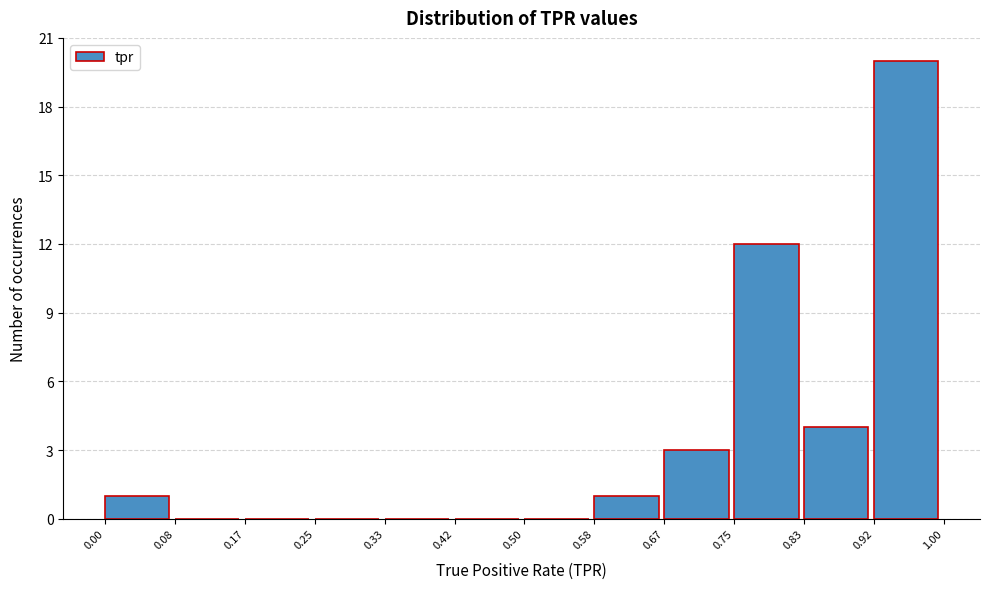

Over which range of the x-axis is the bar tallest?

0.92 to 1.00